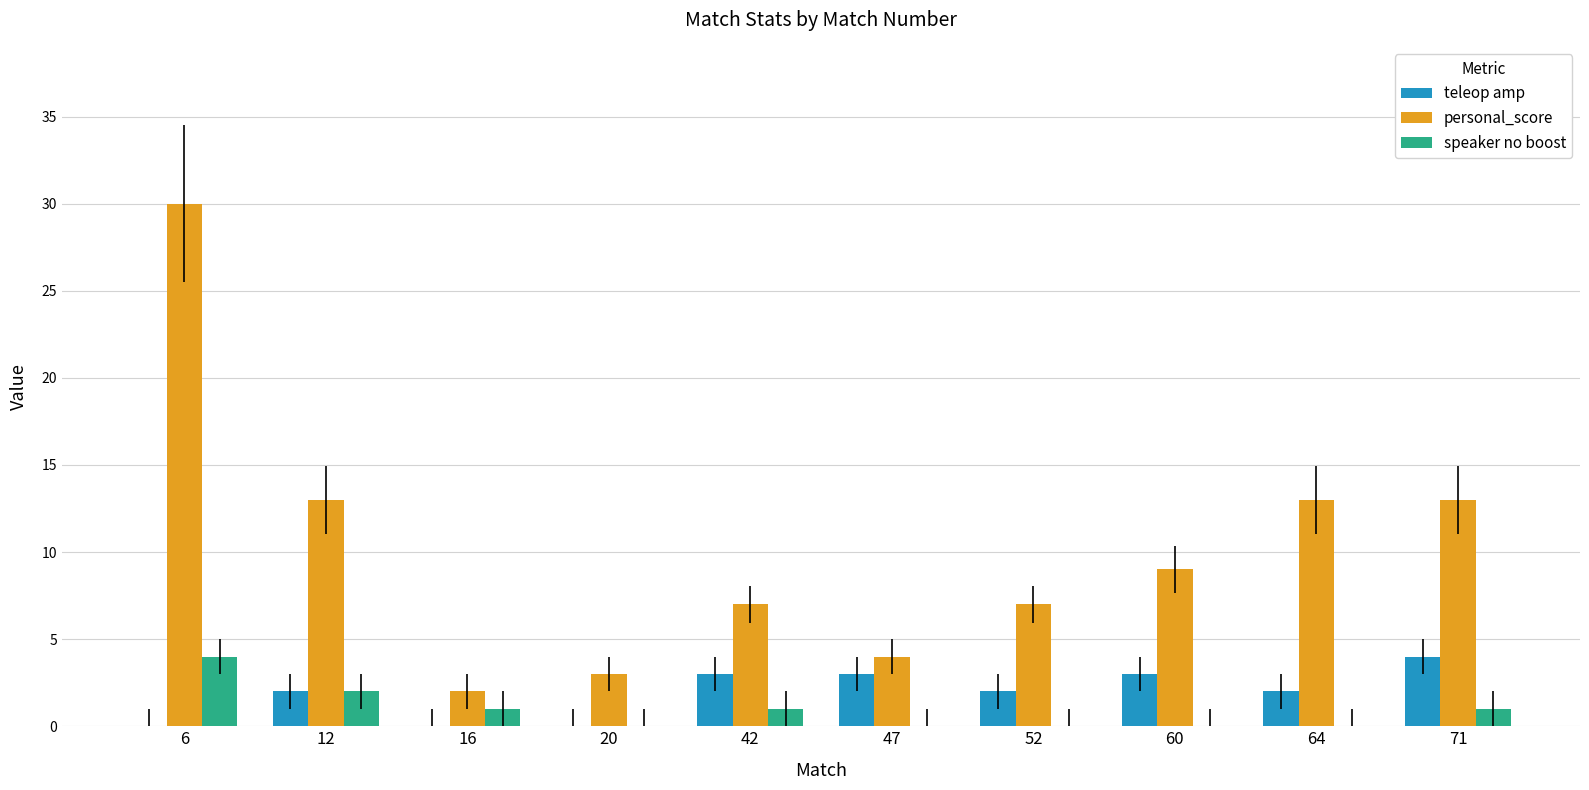

Is the value of teleop amp at 47 greater than the value of speaker no boost at 64?

Yes